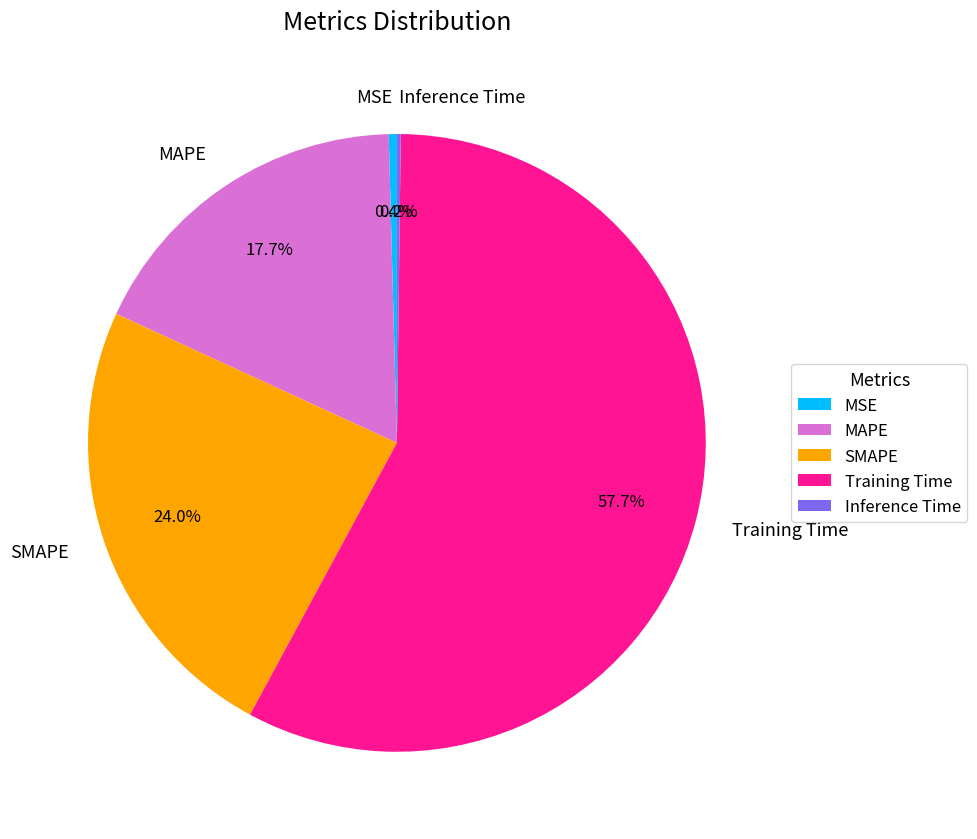

What percentage do Training Time and SMAPE together represent?

81.7%